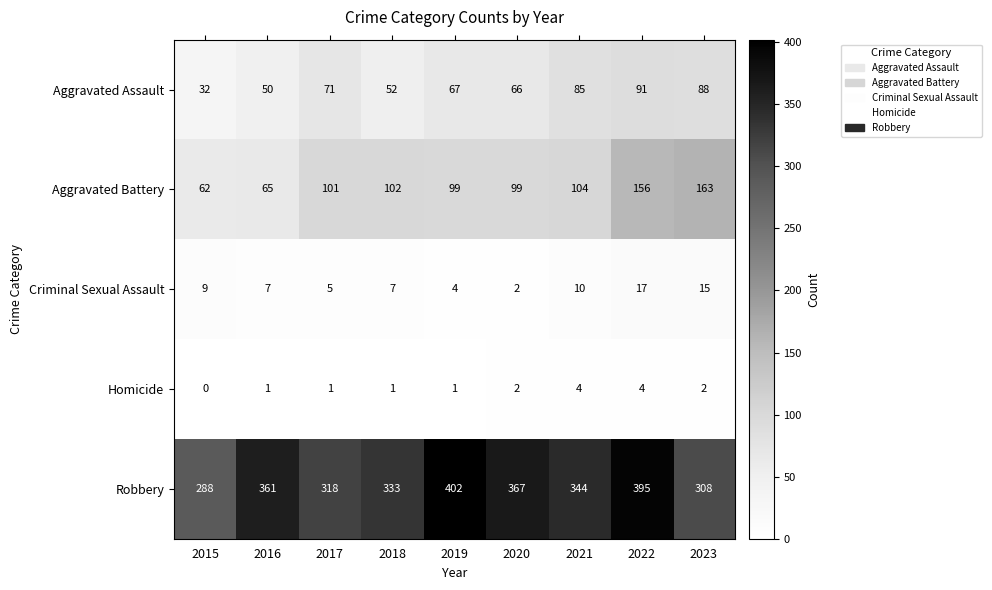

What is the spread (max minus min) of values at 2018?

332